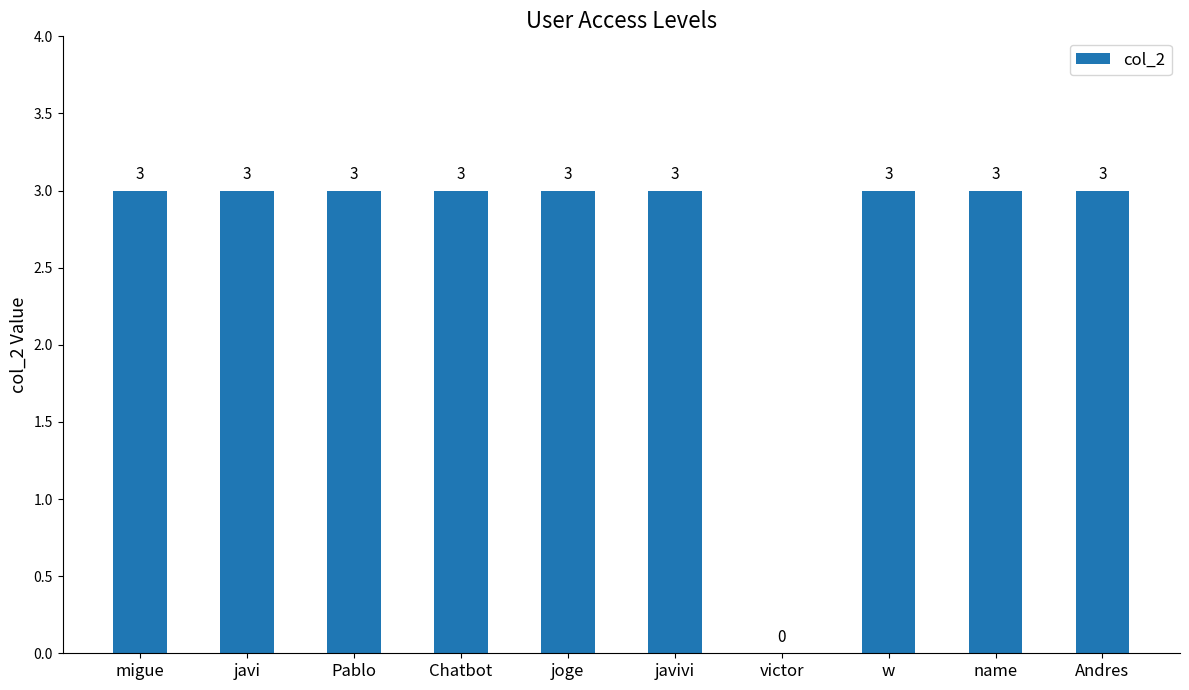

Reading left to right, transcribe all the data shown in this chart.

migue=3	javi=3	Pablo=3	Chatbot=3	joge=3	javivi=3	victor=0	w=3	name=3	Andres=3